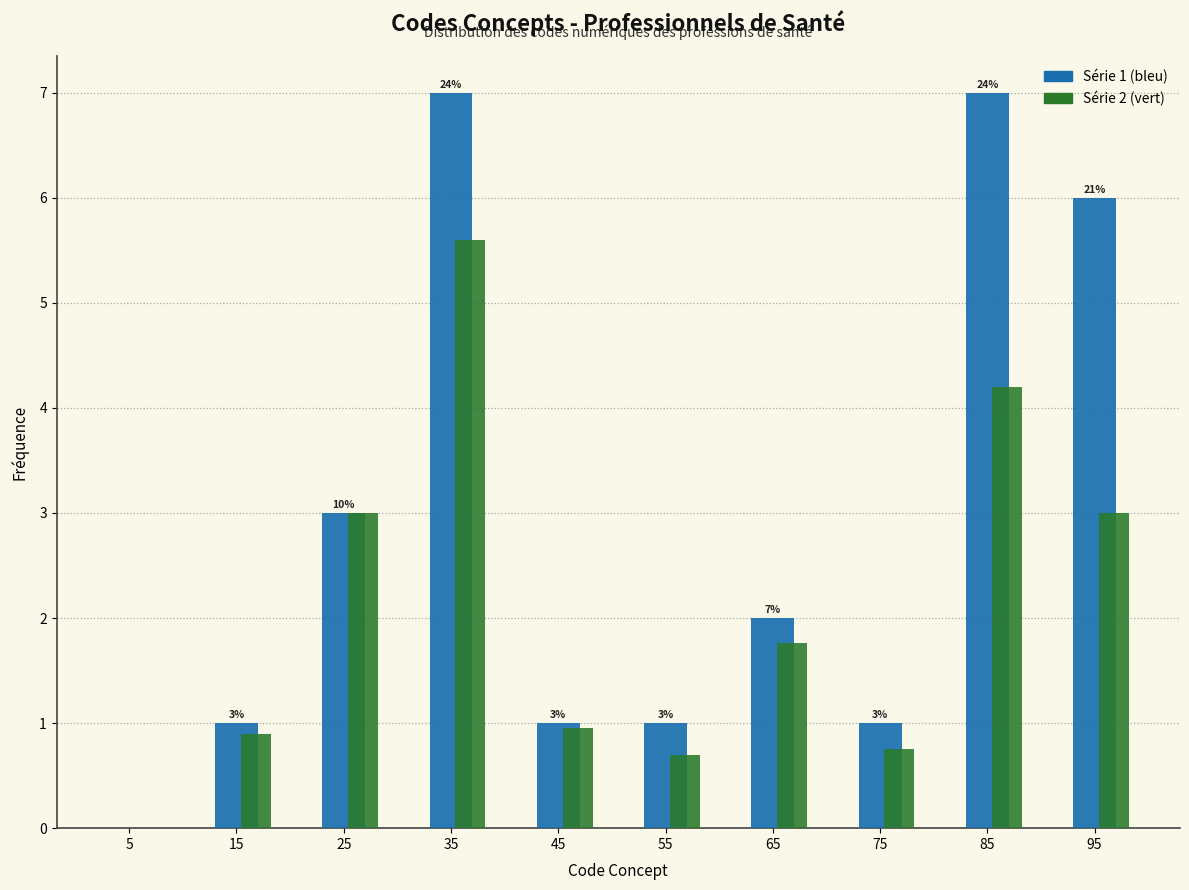

What is the greatest value displayed?

7.0